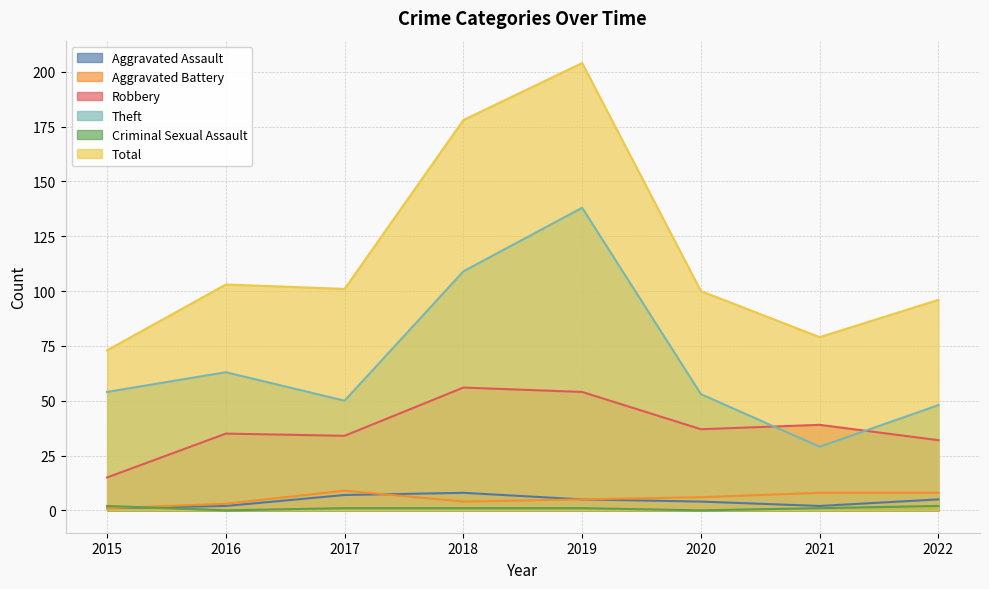

Reading right to left, what are all the values shown in this chart?

Aggravated Assault: 5	2	4	5	8	7	2	1
Aggravated Battery: 8	8	6	5	4	9	3	1
Robbery: 32	39	37	54	56	34	35	15
Theft: 48	29	53	138	109	50	63	54
Criminal Sexual Assault: 2	1	0	1	1	1	0	2
Total: 96	79	100	204	178	101	103	73